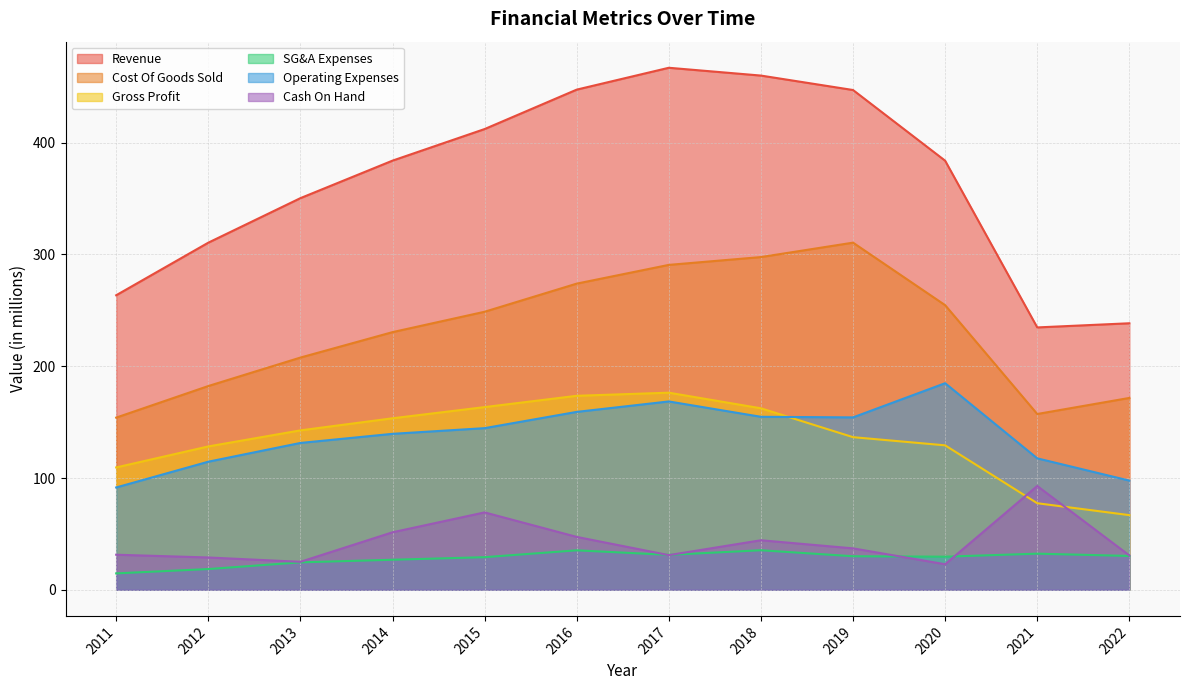

At which label does Revenue reach its peak?

2017